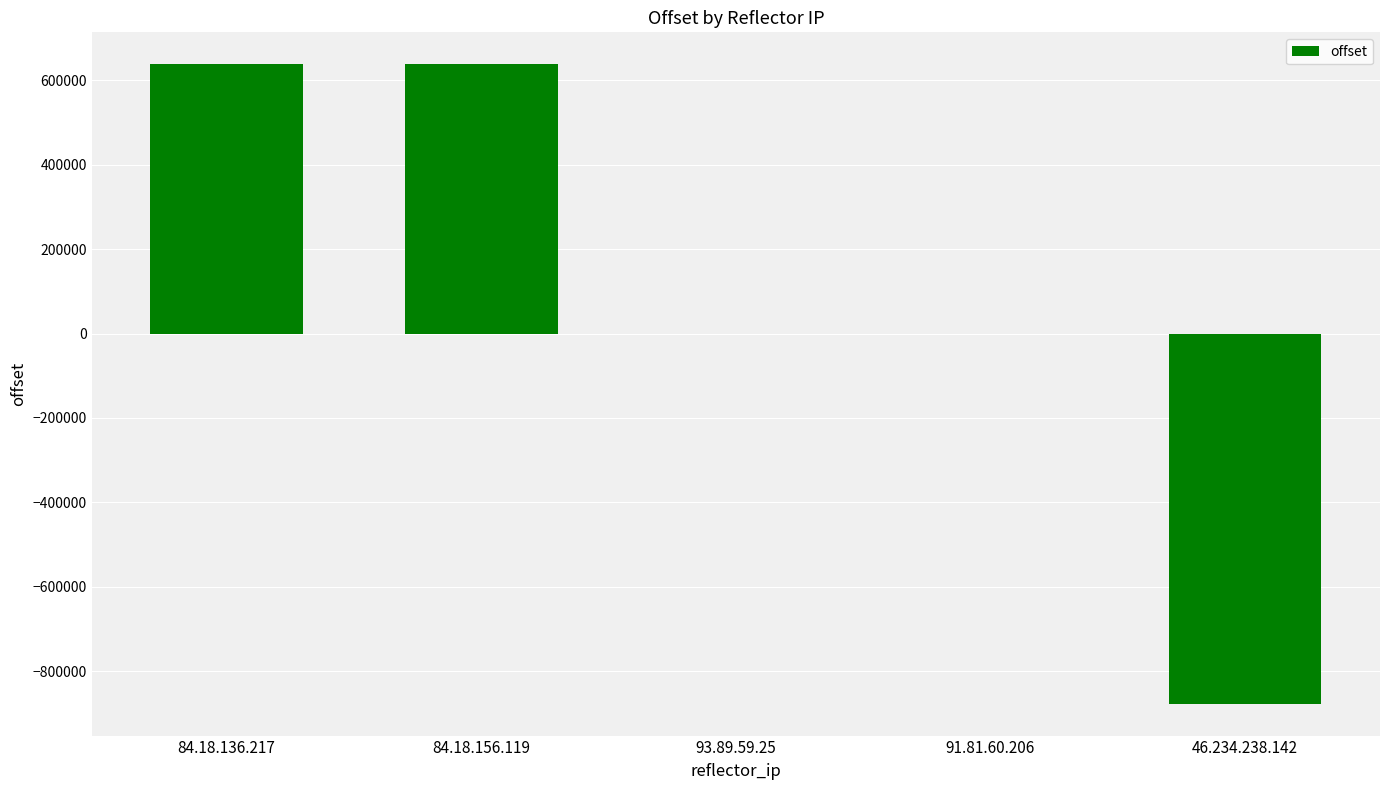

Which has a higher value, 84.18.136.217 or 46.234.238.142?

84.18.136.217